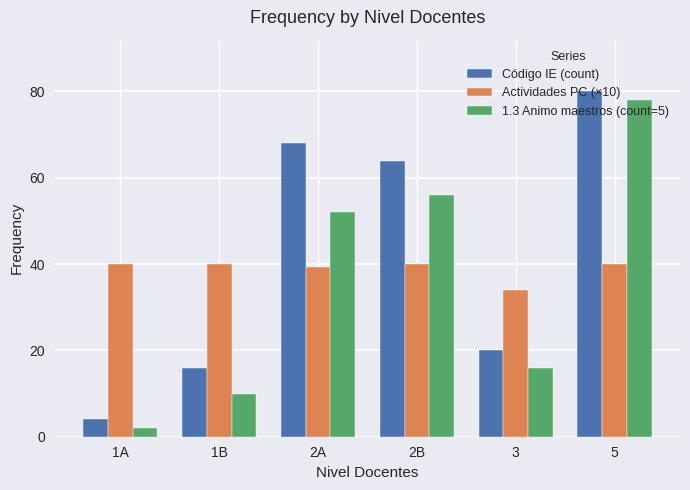

What is the label of the 2nd bar from the right?

3